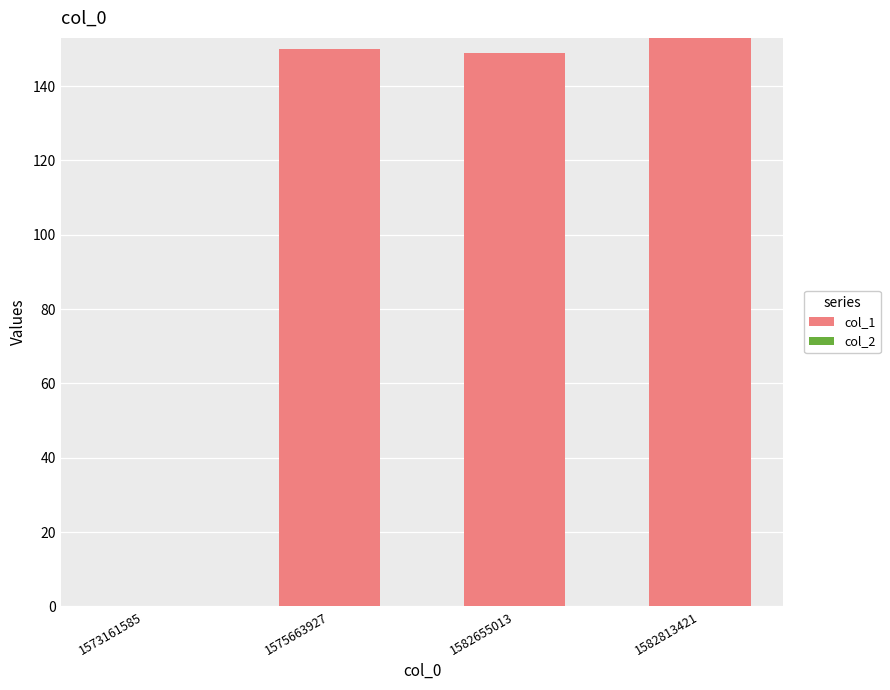

Reading left to right, transcribe all the data shown in this chart.

1573161585=0	1575663927=150	1582655013=149	1582813421=153